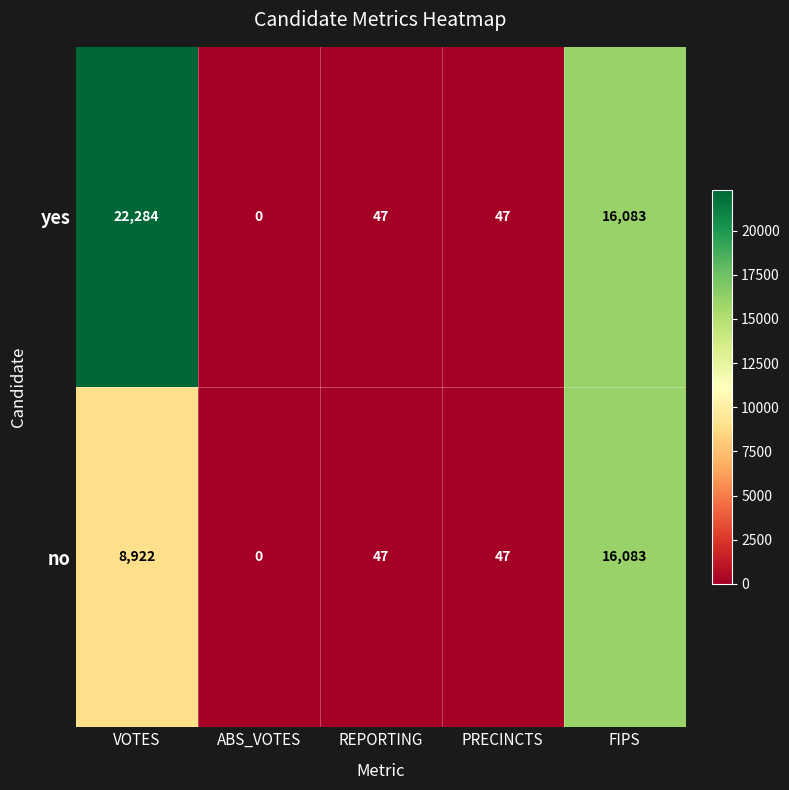

What is the sum of the yes values at PRECINCTS and VOTES?

22331